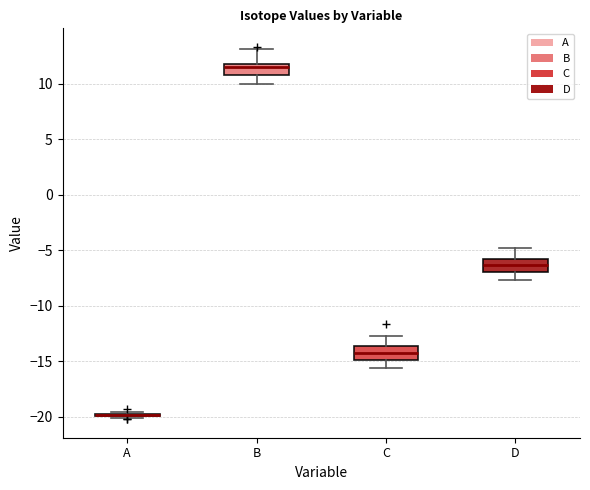

Reading left to right, transcribe this box plot: for each box, give where its median line is, the range the box spans, and where its two whiskers end, as read against the y-axis. The values are not printed on the chart, so give them approximately, as read against the axis.

A: box collapsed to a line at -20.0, whiskers -20.0 to -19.5
B: median 11.5, box 11.0 to 12.0, whiskers 10.0 to 13.0
C: median -14.5, box -15.0 to -13.5, whiskers -15.5 to -12.5
D: median -6.5, box -7.0 to -6.0, whiskers -7.5 to -5.0